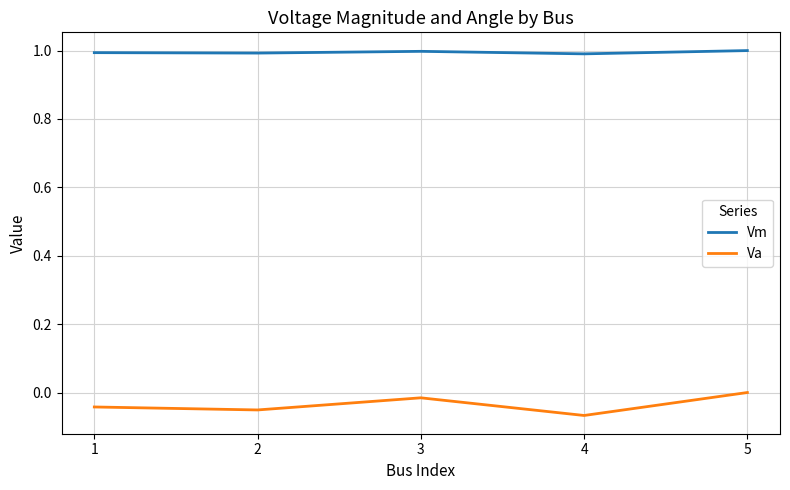

Which series has the largest total across all categories?

Vm